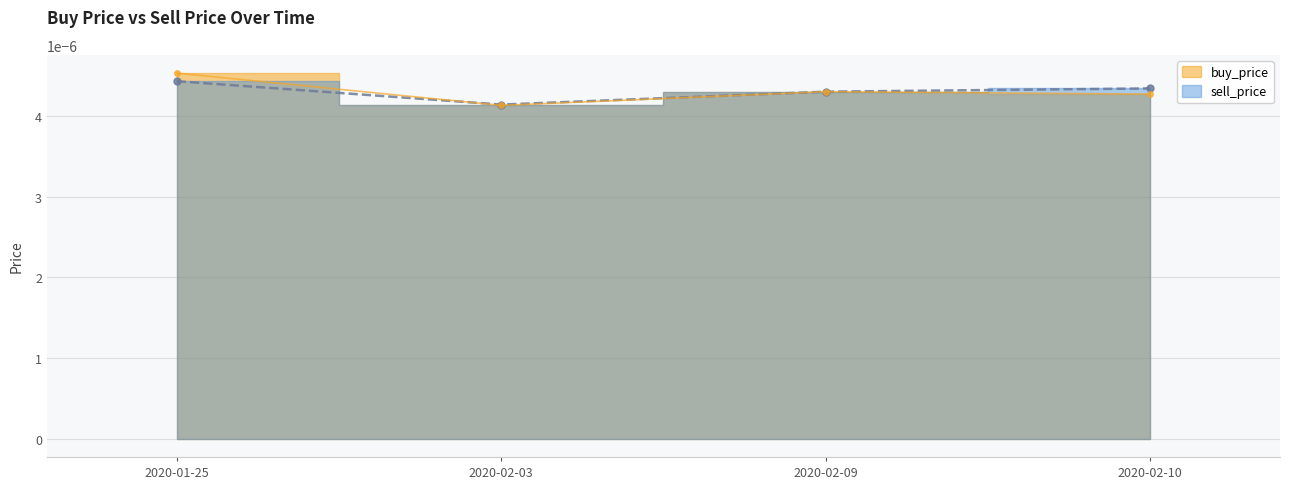

Rank the series at 2020-02-03 from highest to lowest value.

sell_price, buy_price